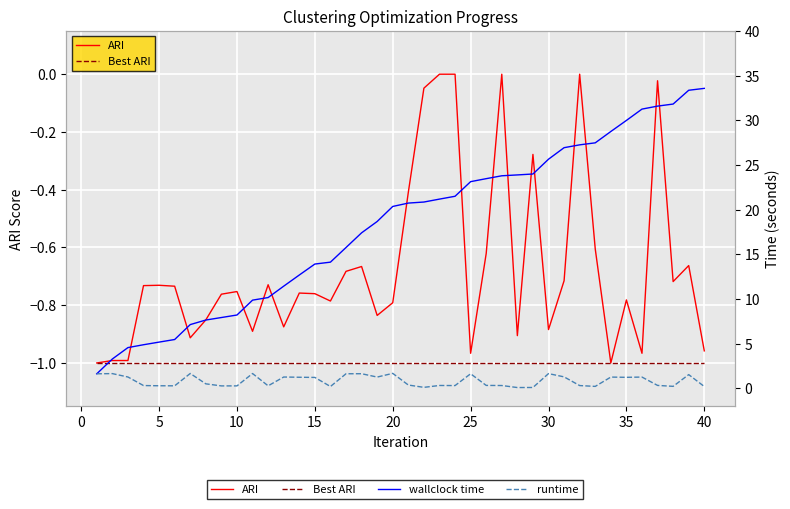

True or false: Best ARI has more than 1 points higher than both neighbors.

False